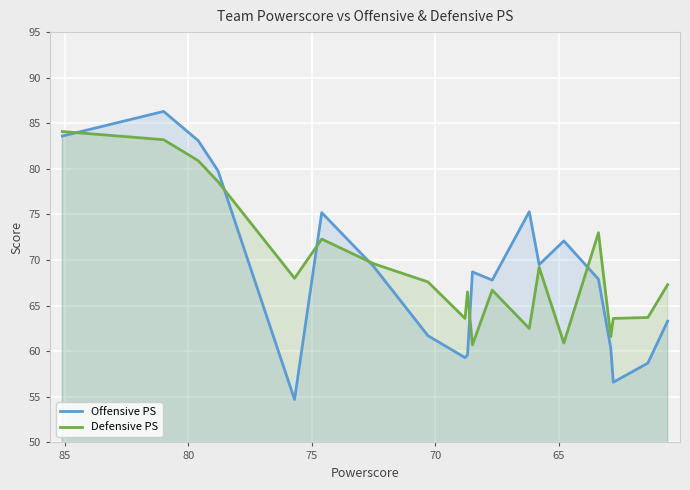

Is the value of Defensive PS at 9 greater than the value of Offensive PS at 90?

No